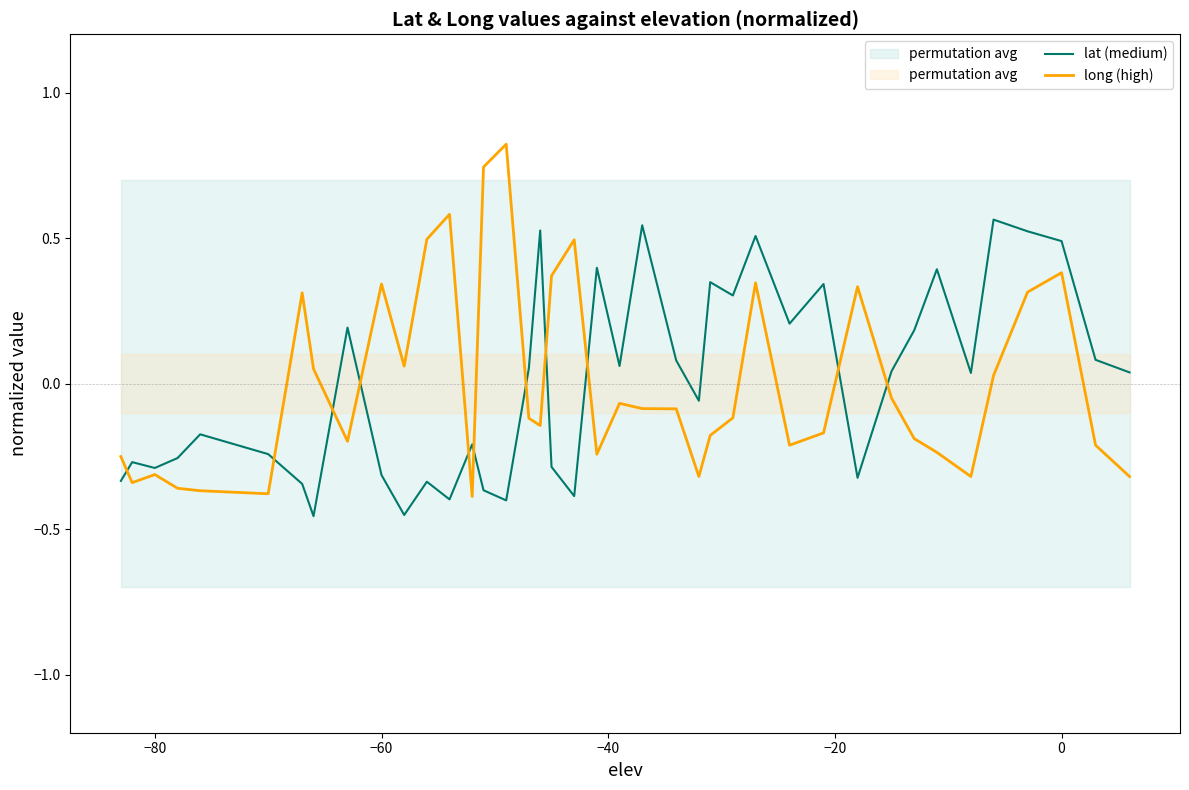

Does the chart have visible grid lines?

No